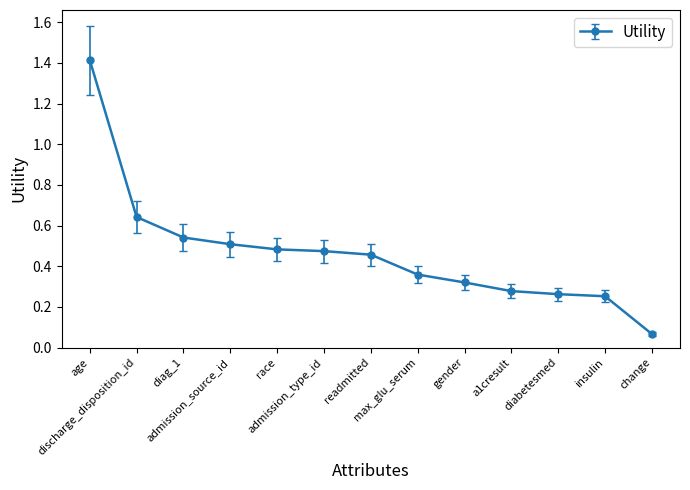

What is the sum of all values?

6.1